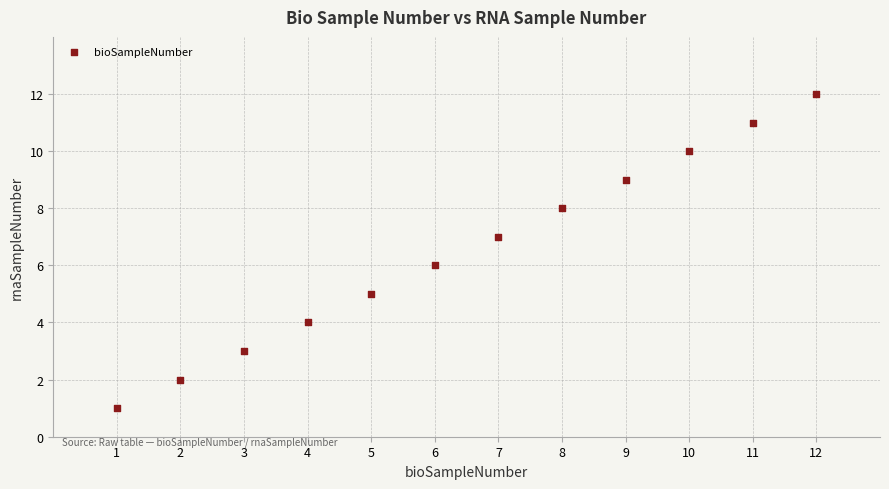

What is the range of Y values (max minus min)?

11